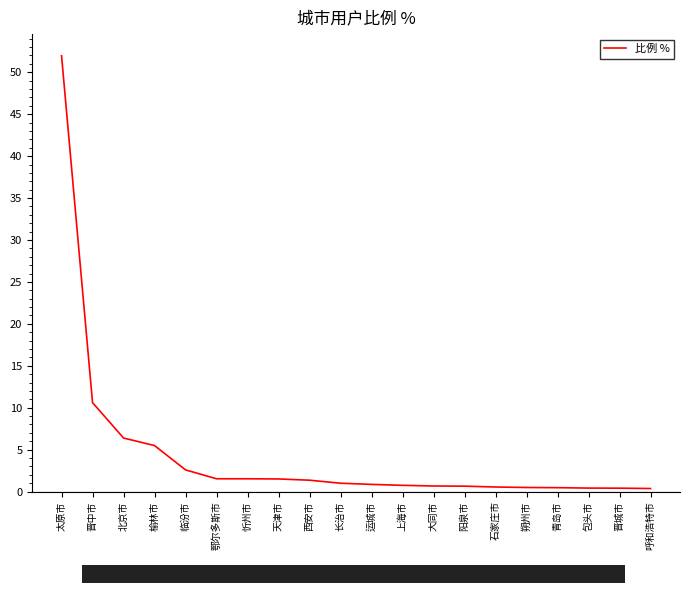

The chart shows a value of 1.5 at 鄂尔多斯市. True or false?

True